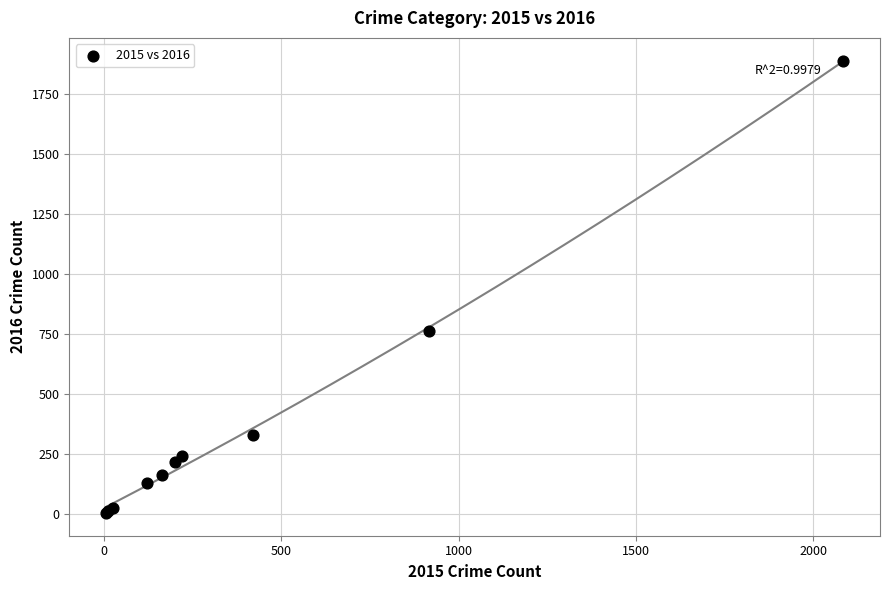

What Y value in the scatter plot is closest to 947?

762